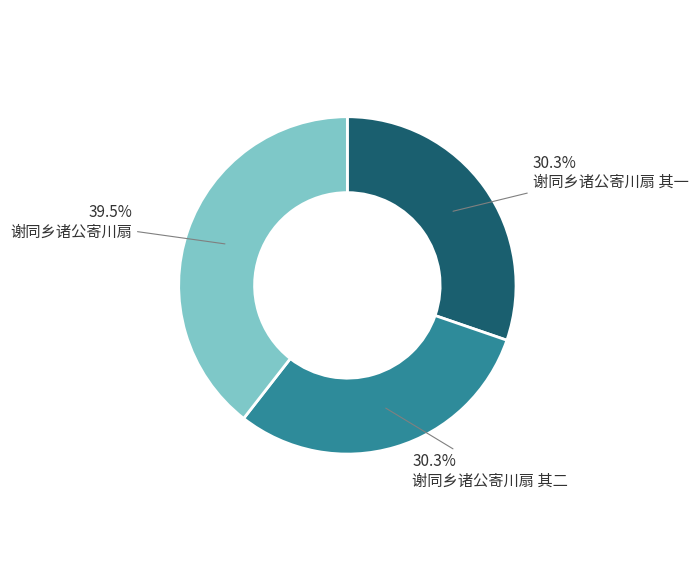

To the nearest percent, what is the average slice percentage?

33%